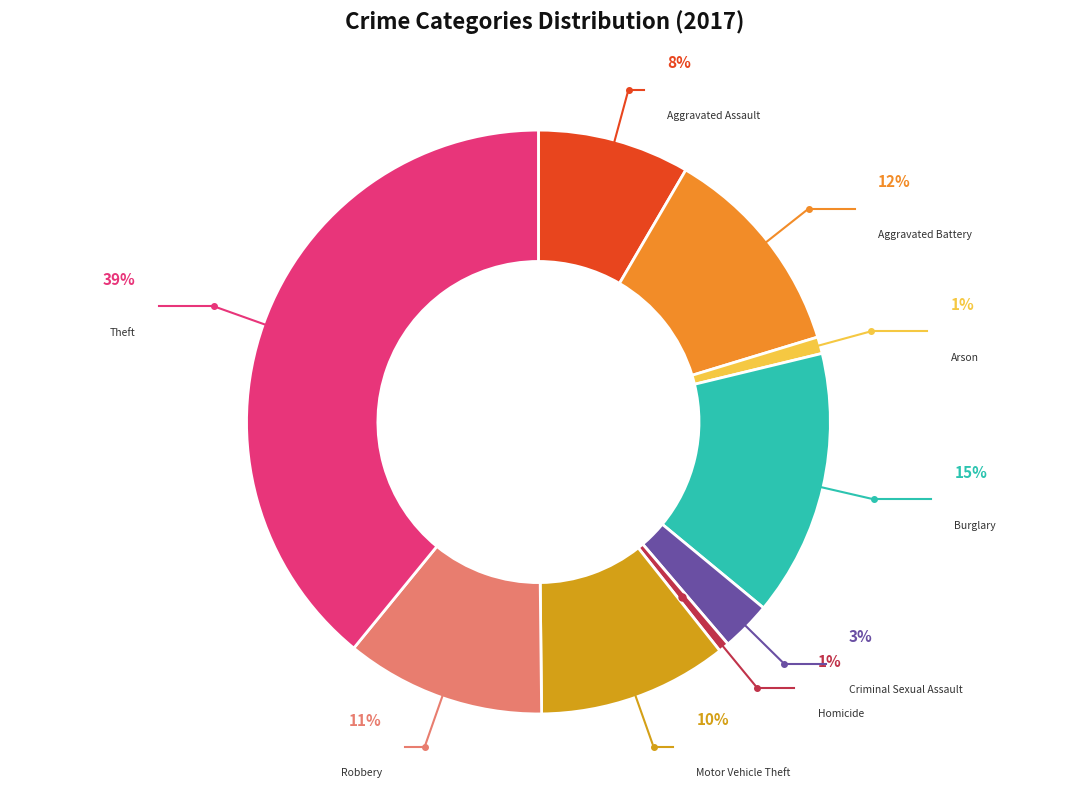

The Arson slice represents 1% of the pie. True or false?

True